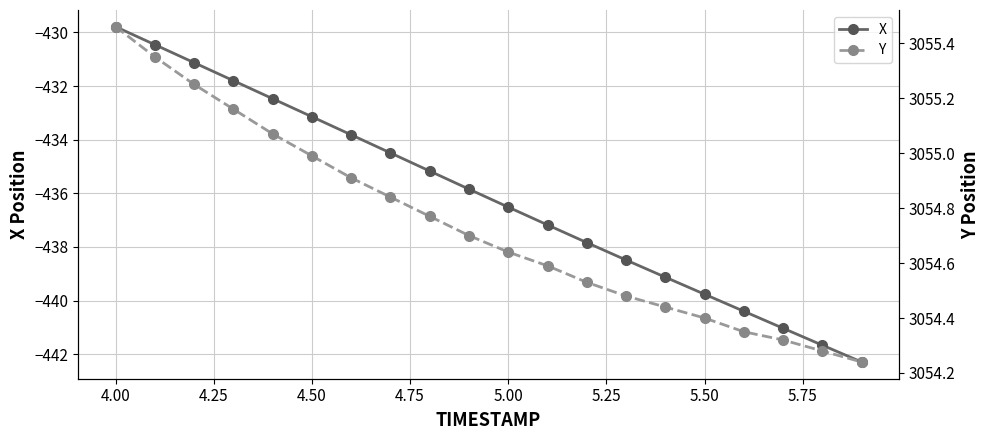

True or false: X has a value of -780.2 at 5.00.

False